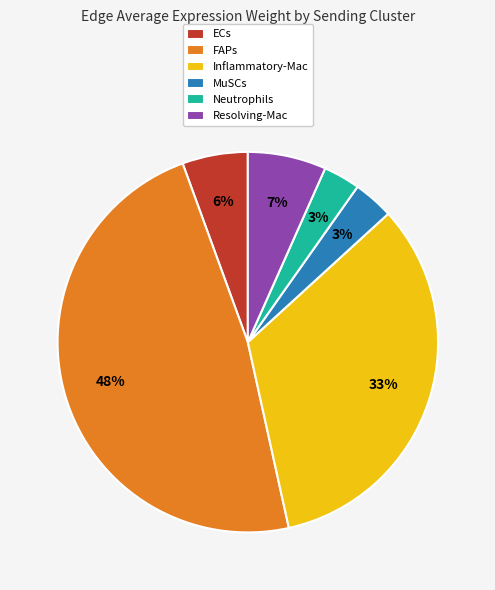

Count the number of slices in the pie.

6